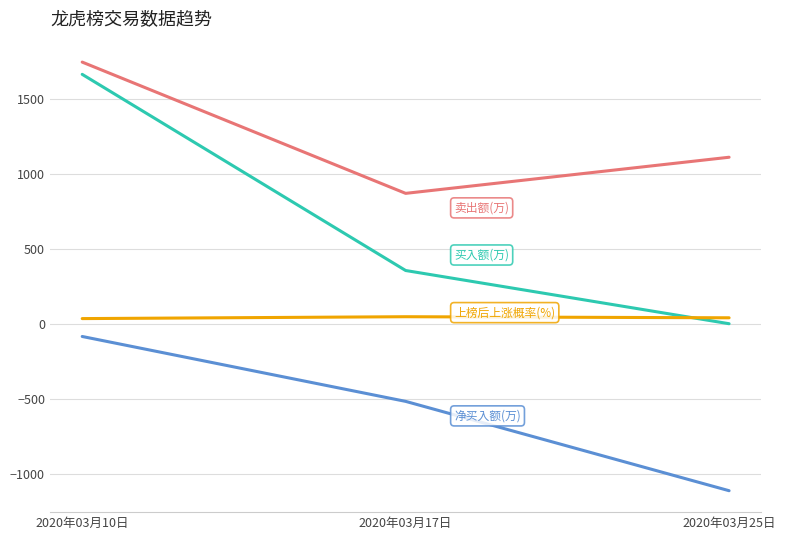

Is this an area chart (filled region under the line)?

No